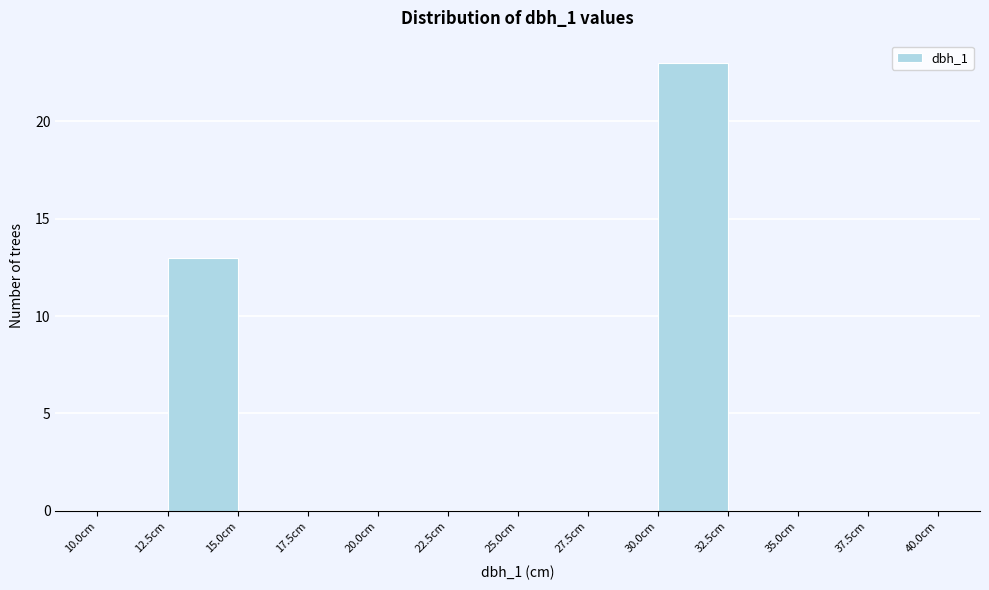

How tall is the bar that spans 12.5 to 15.0 on the x-axis? The values are not printed on the chart, so give them approximately, as read against the axis.

13